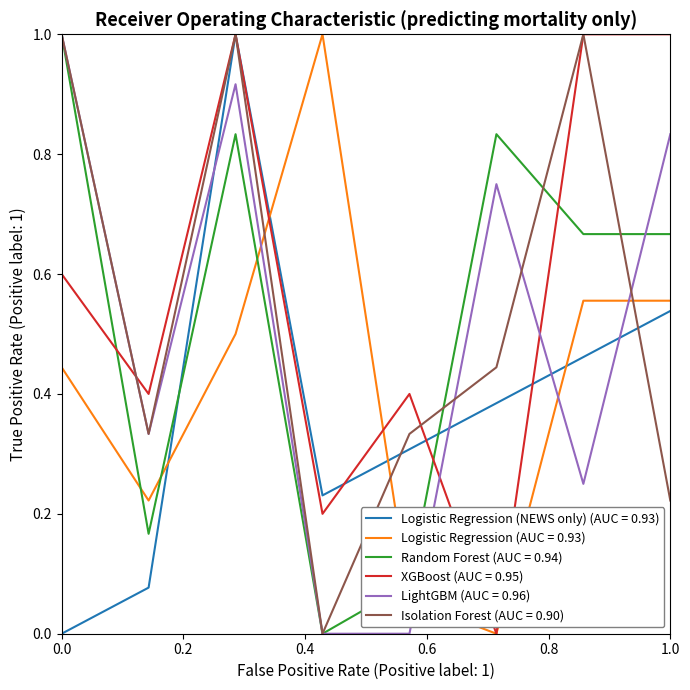

True or false: XGBoost (AUC = 0.95) and Random Forest (AUC = 0.94) cross at least once.

True